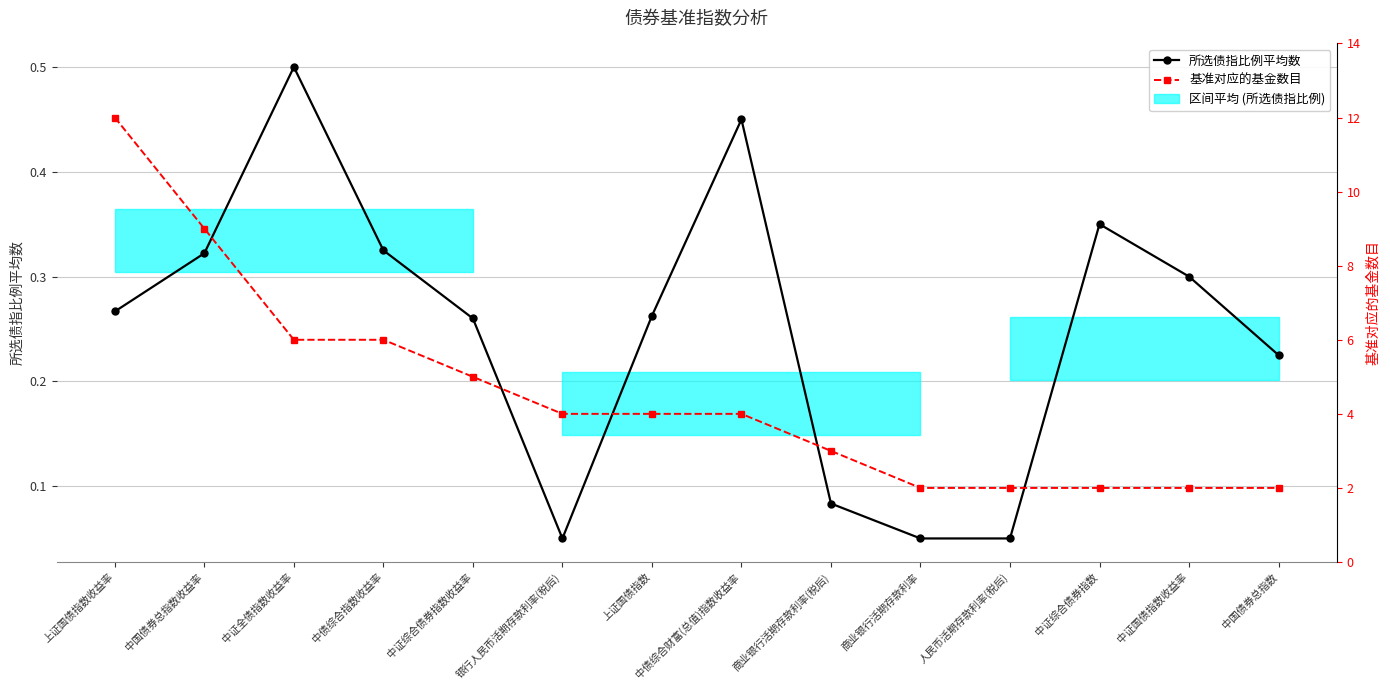

List the labels in order of 基准对应的基金数目 value, smallest first.

商业银行活期存款利率, 人民币活期存款利率(税后), 中证综合债券指数, 中证国债指数收益率, 中国债券总指数, 商业银行活期存款利率(税后), 银行人民币活期存款利率(税后), 上证国债指数, 中债综合财富(总值)指数收益率, 中证综合债券指数收益率, 中证全债指数收益率, 中债综合指数收益率, 中国债券总指数收益率, 上证国债指数收益率